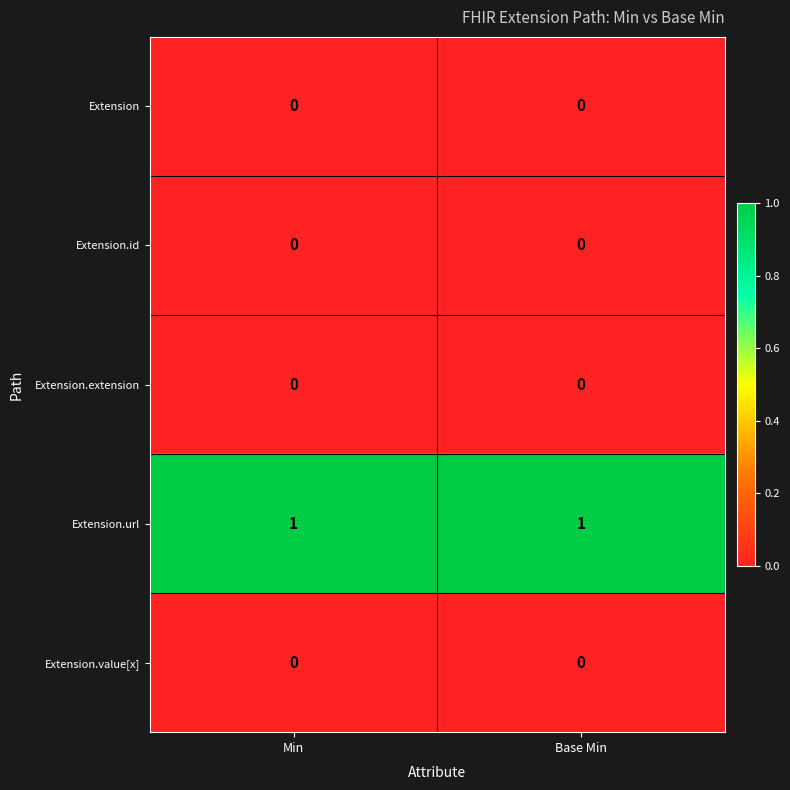

The value of Extension.url at Min is 2. True or false?

False